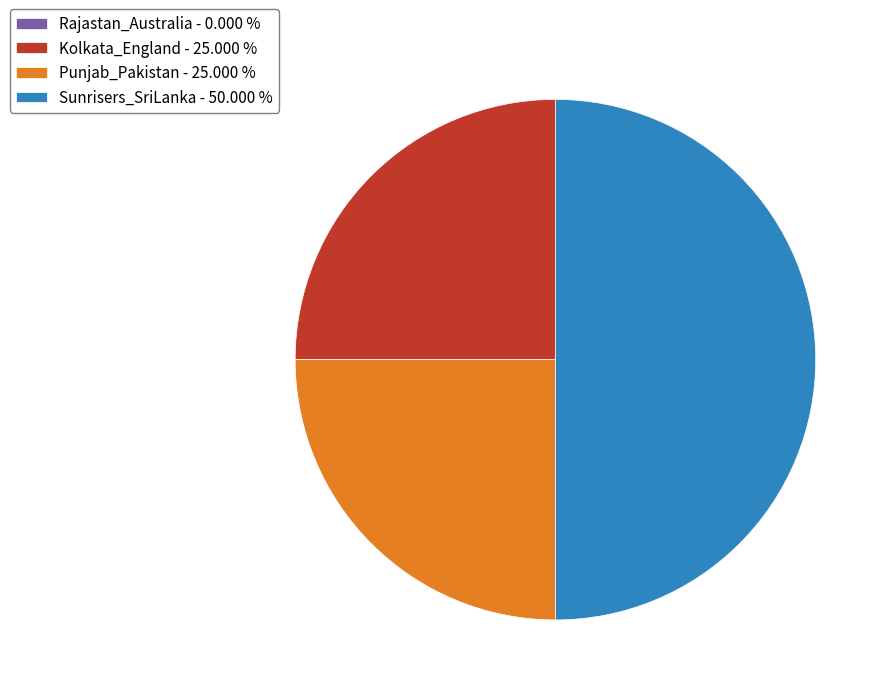

True or false: Punjab_Pakistan accounts for 37% of the total.

False